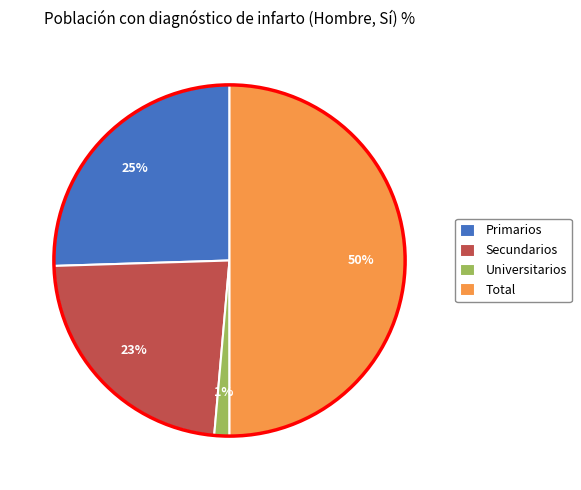

To the nearest percent, what is the difference between the Secundarios and Primarios slice percentages?

2%